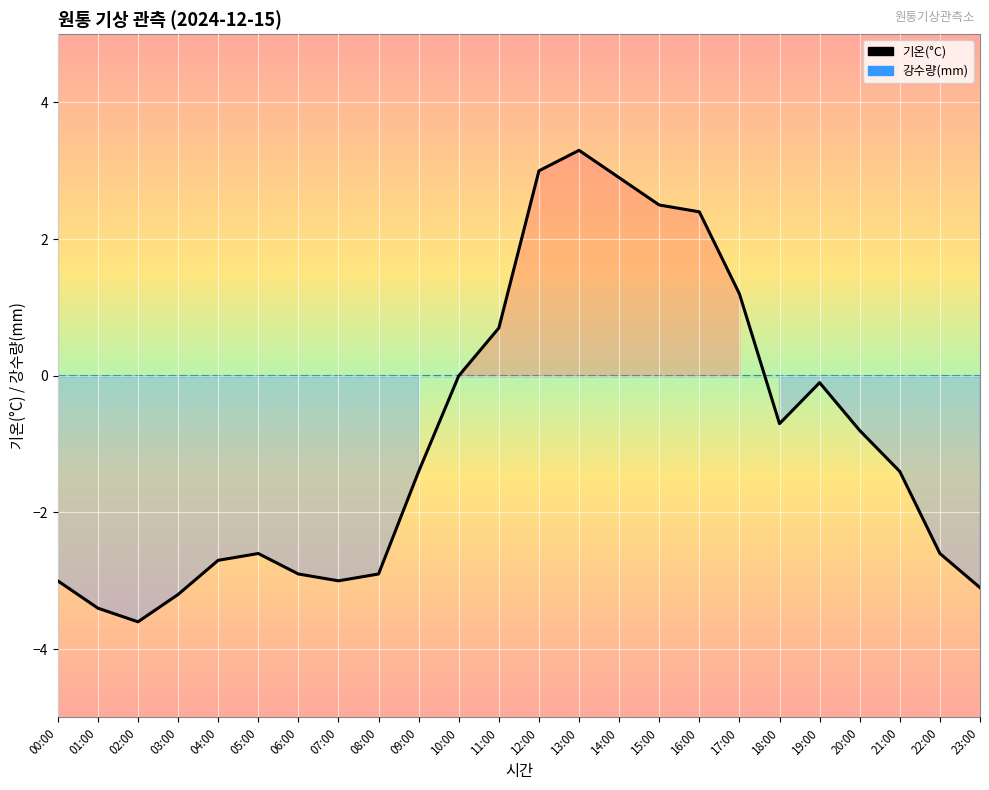

What is the difference between the second highest and minimum values?

6.6